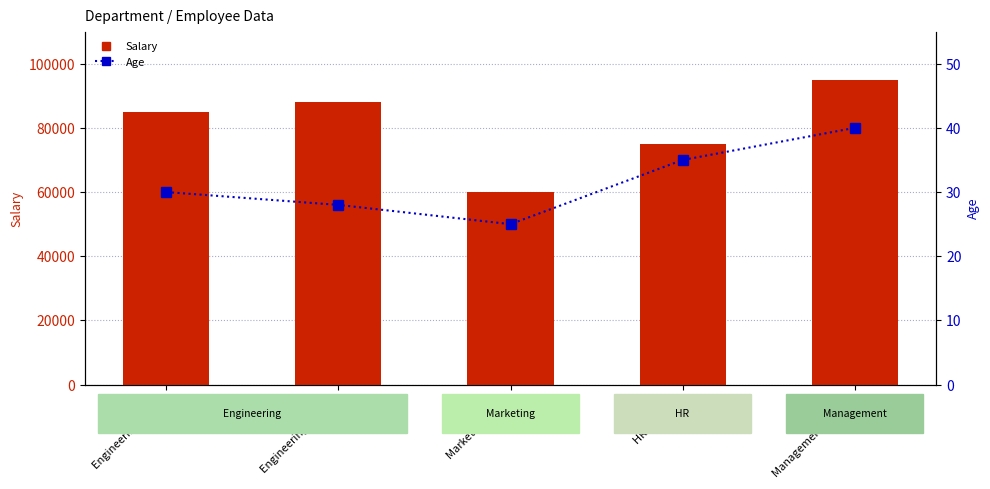

What value does the Age series have at Management (Ethan), to the nearest 10?

40